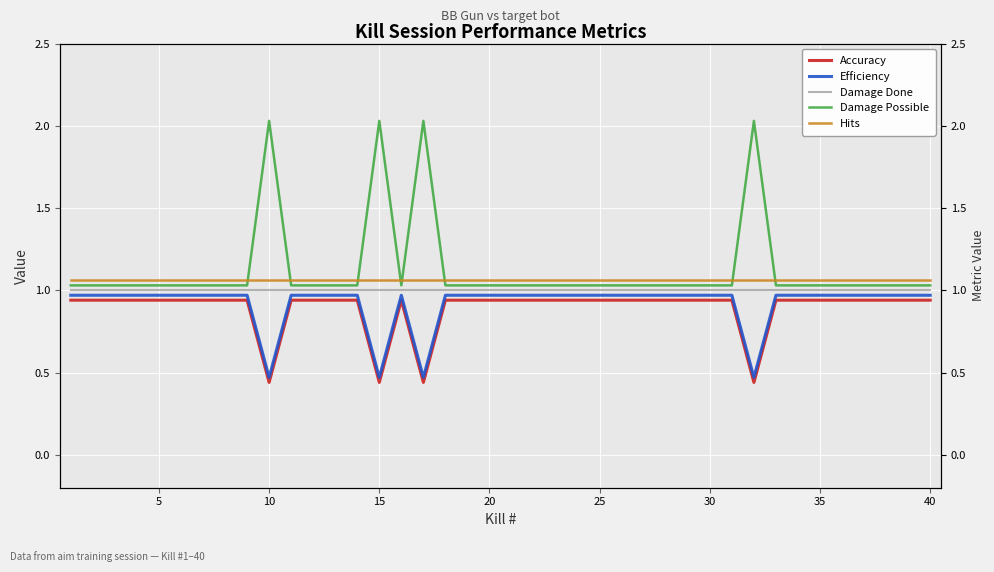

How many lines are shown in the chart?

5